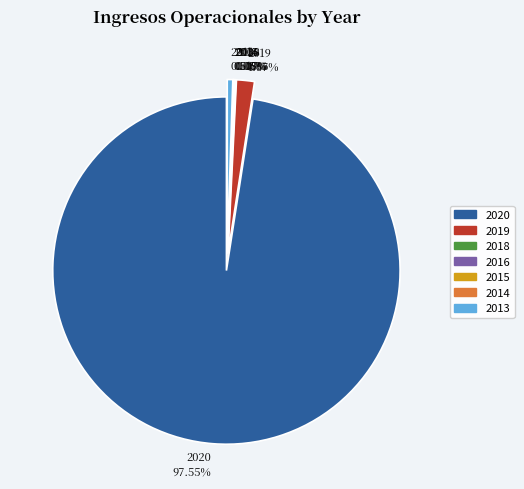

Is it true that 2013 is 1% of the pie?

True